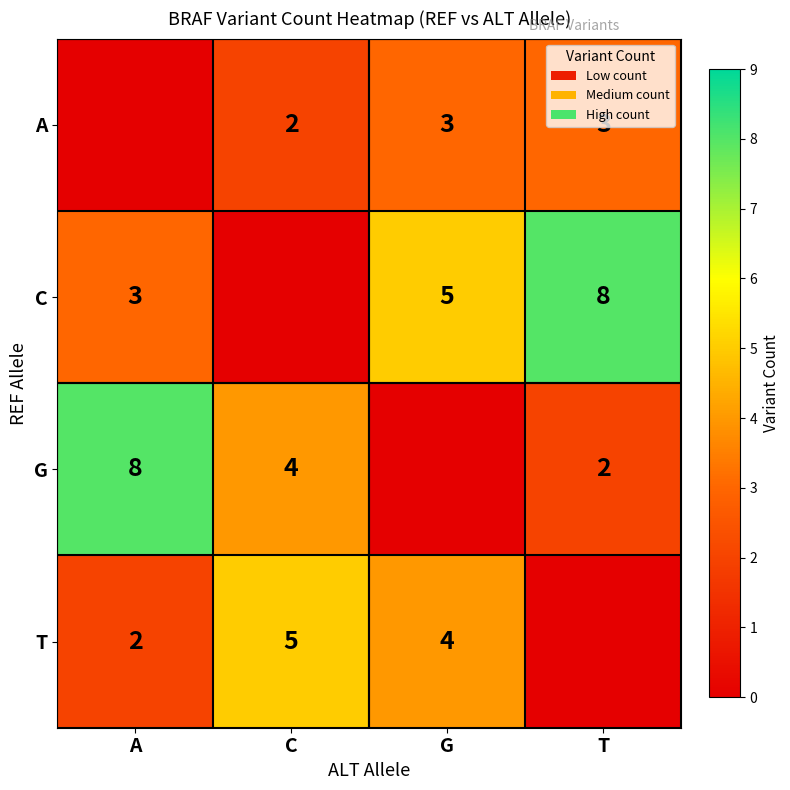

The value of G at T is 3. True or false?

False